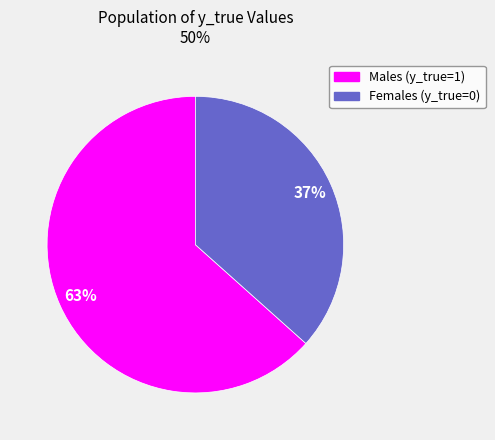

What is the largest slice in the pie chart?

Males (y_true=1)